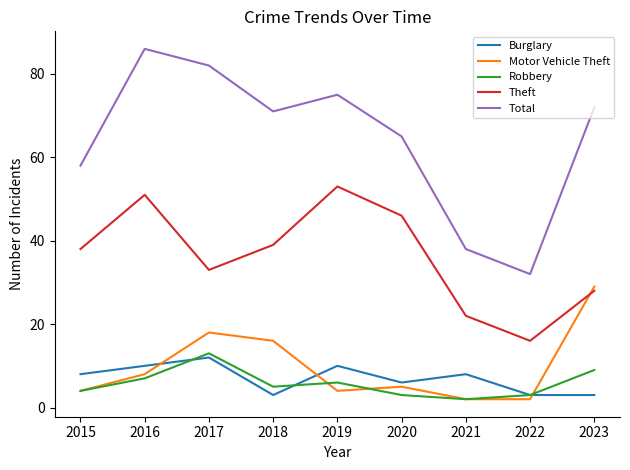

Which series has the largest range (max minus min)?

Total